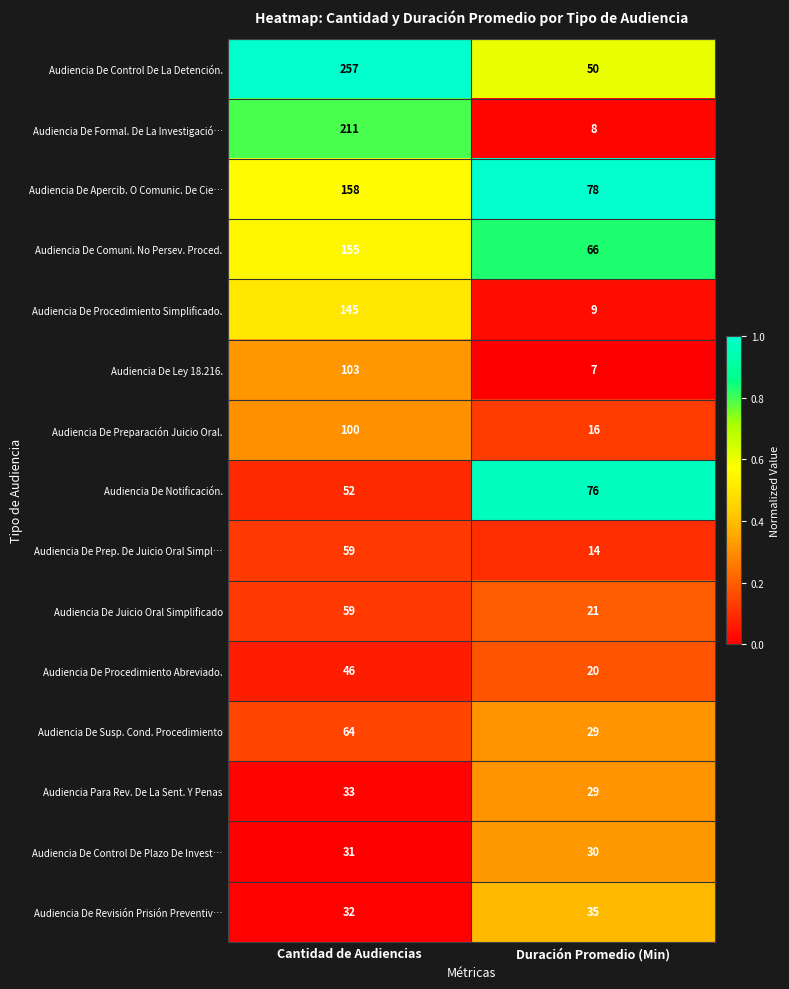

At which category is the sum across all series the highest?

Cantidad de Audiencias